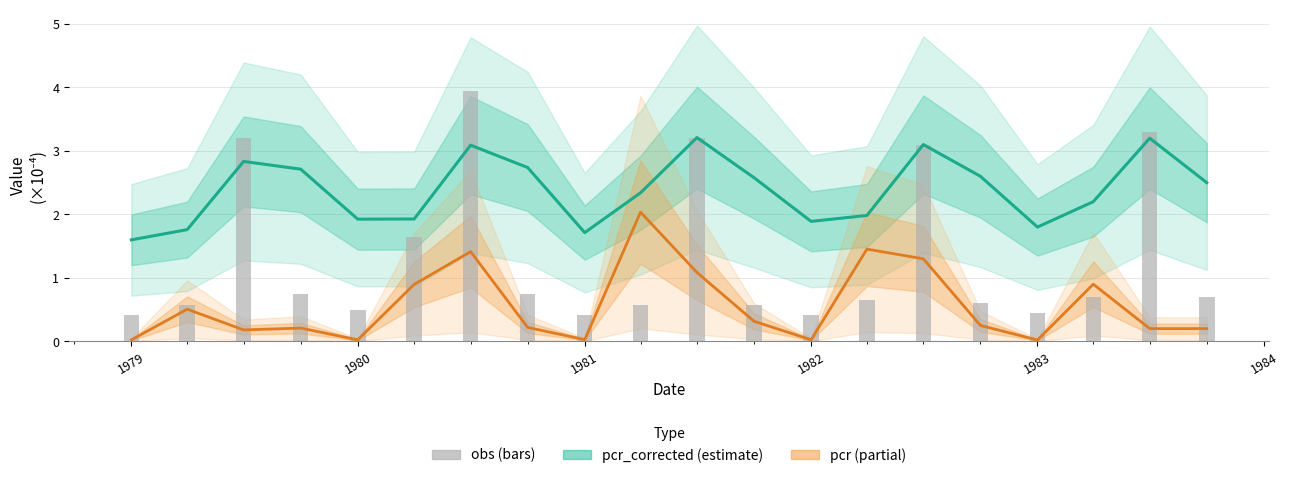

What is the difference between the highest and lowest values at 1984?

2.5